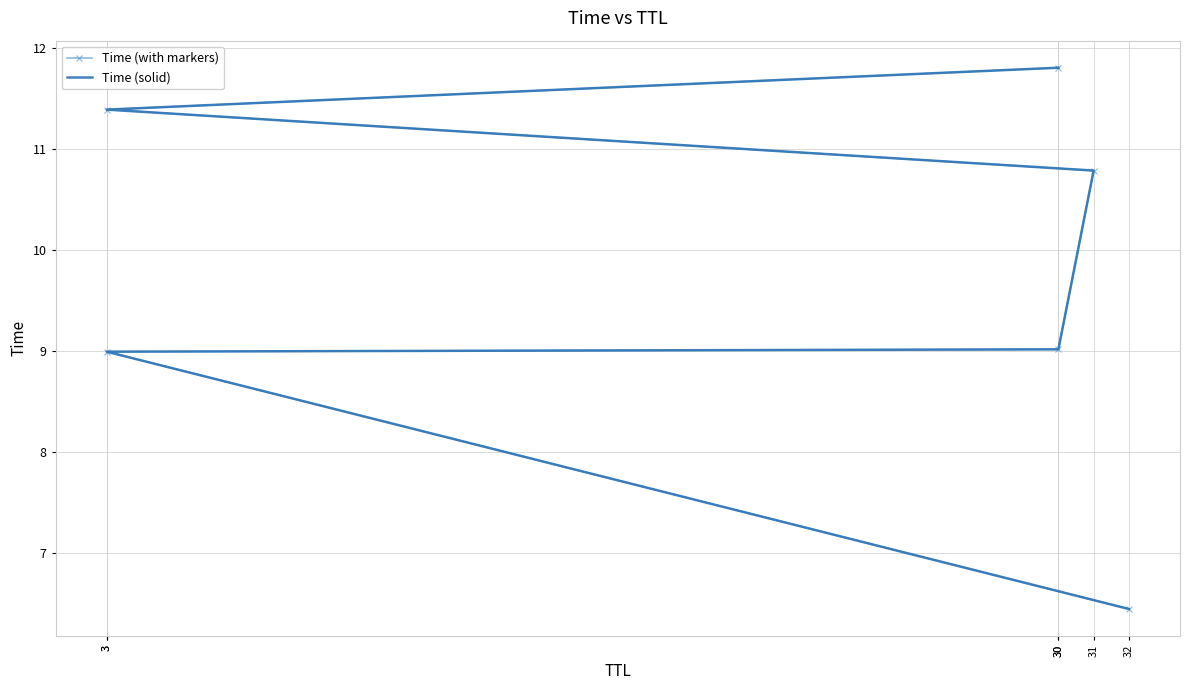

At which label does Time (with markers) first exceed 10?

31